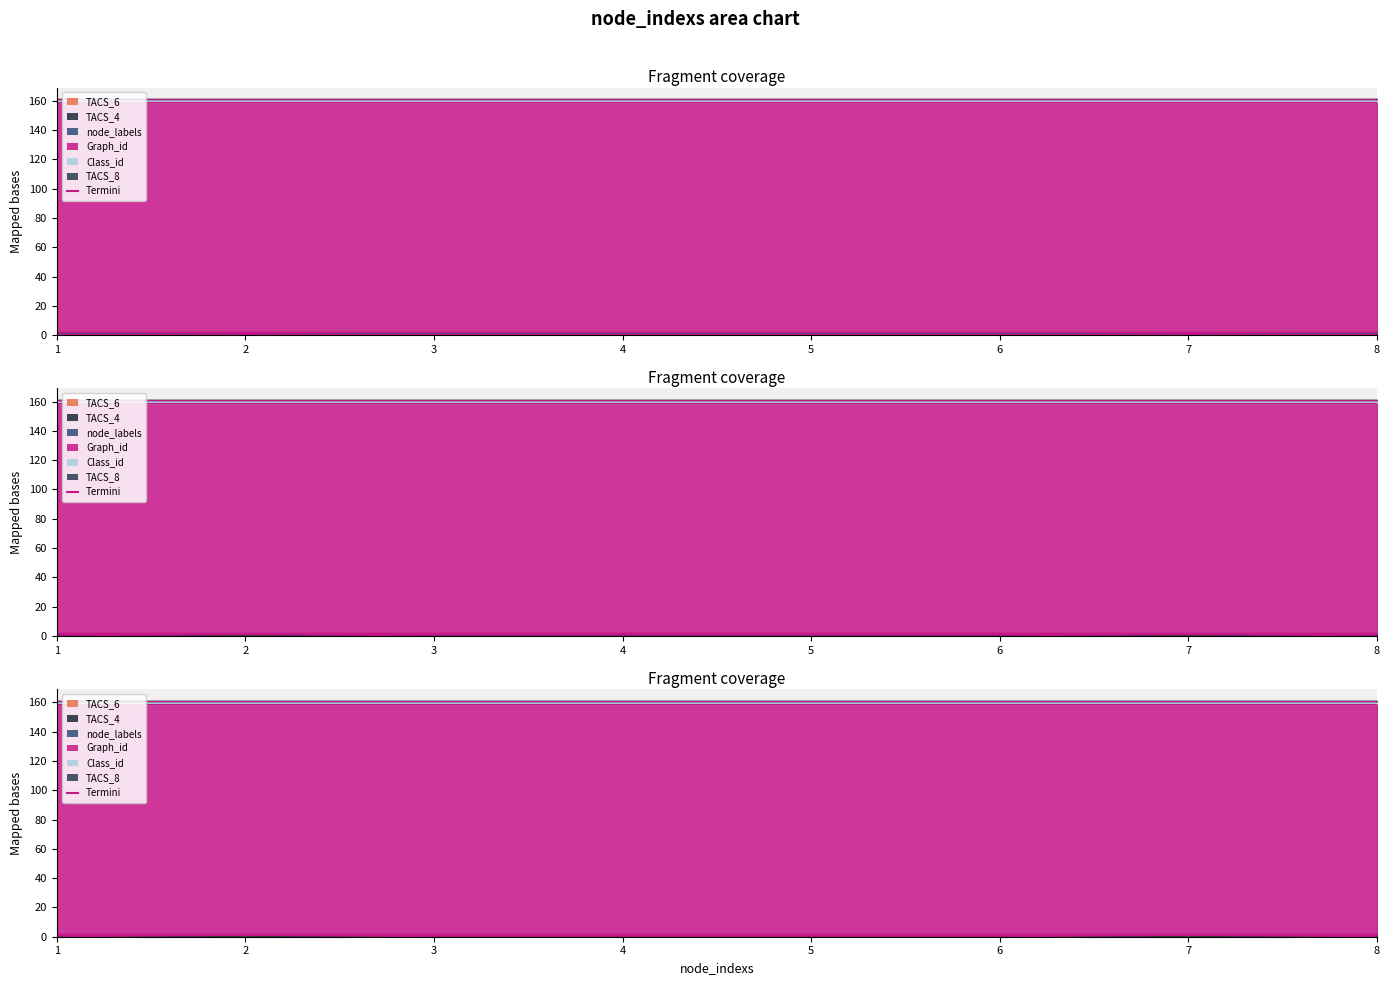

Count the number of categories in the chart.

8